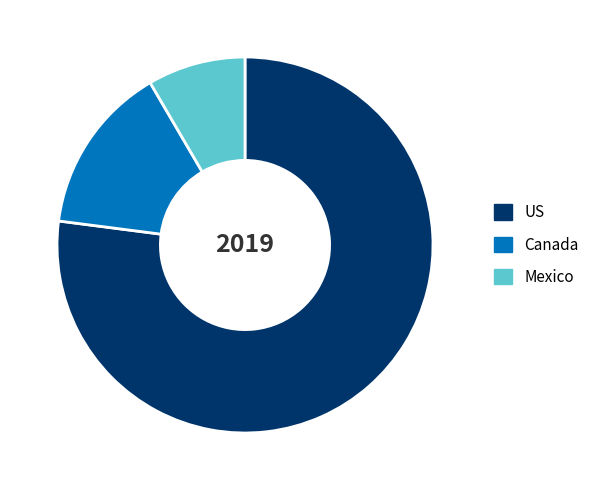

Rank the categories by value from highest to lowest.

US, Canada, Mexico